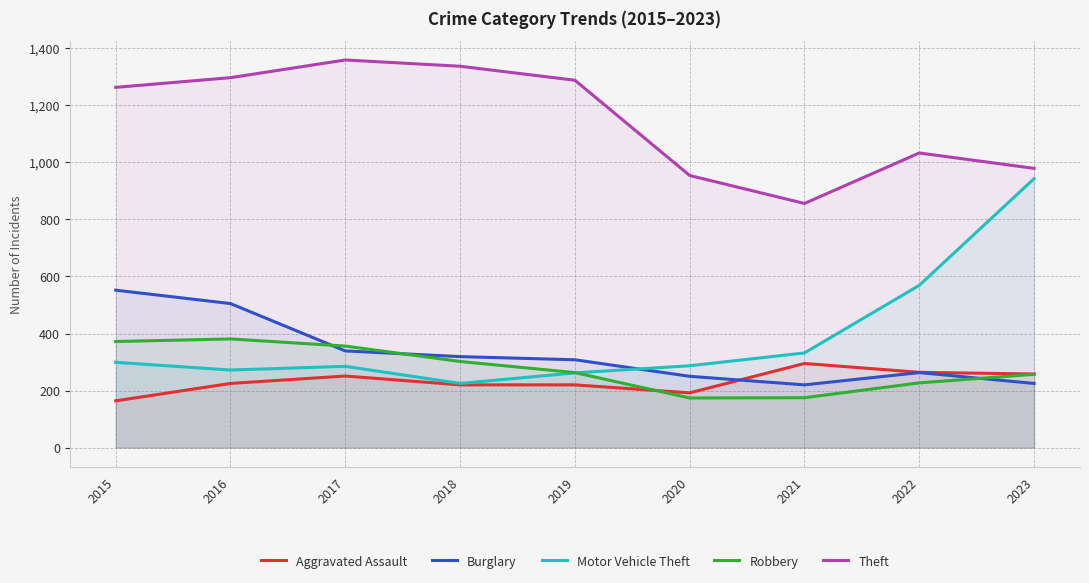

What is the difference between the highest and lowest values at 2016?

1072